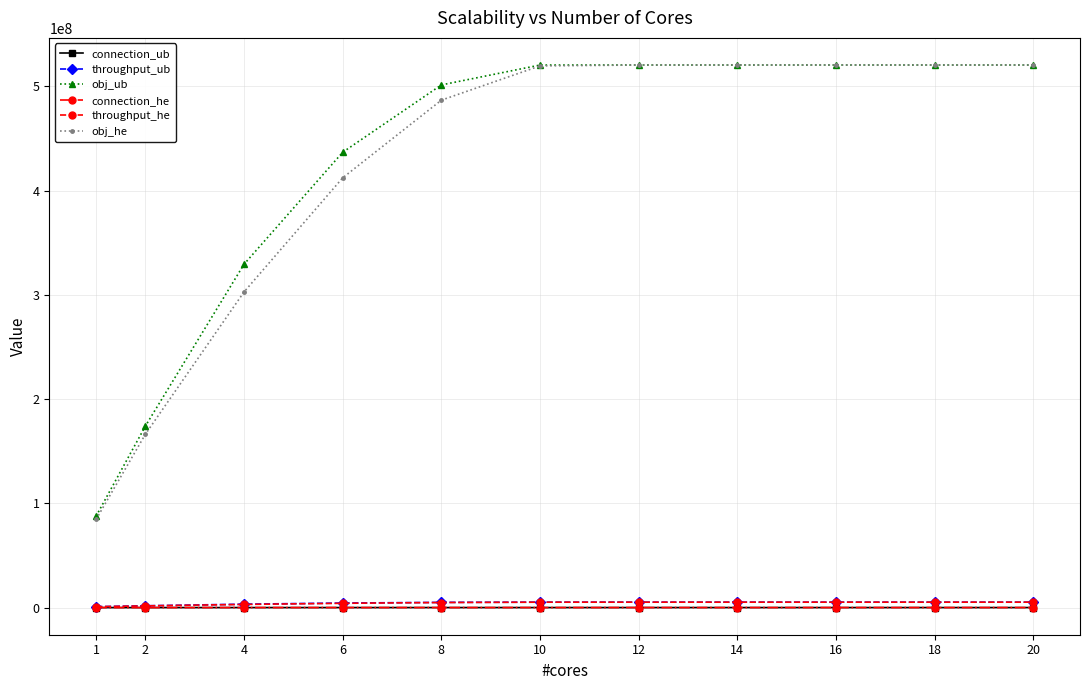

True or false: obj_he and connection_he cross at least once.

False